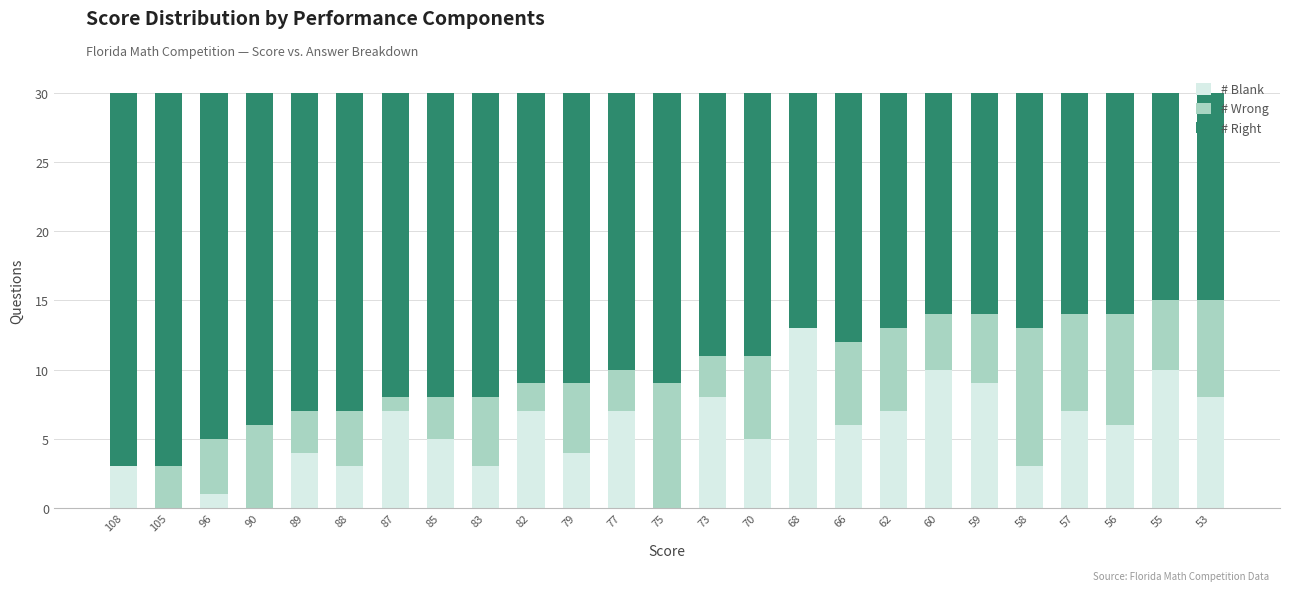

What is the maximum value for # Blank?

13